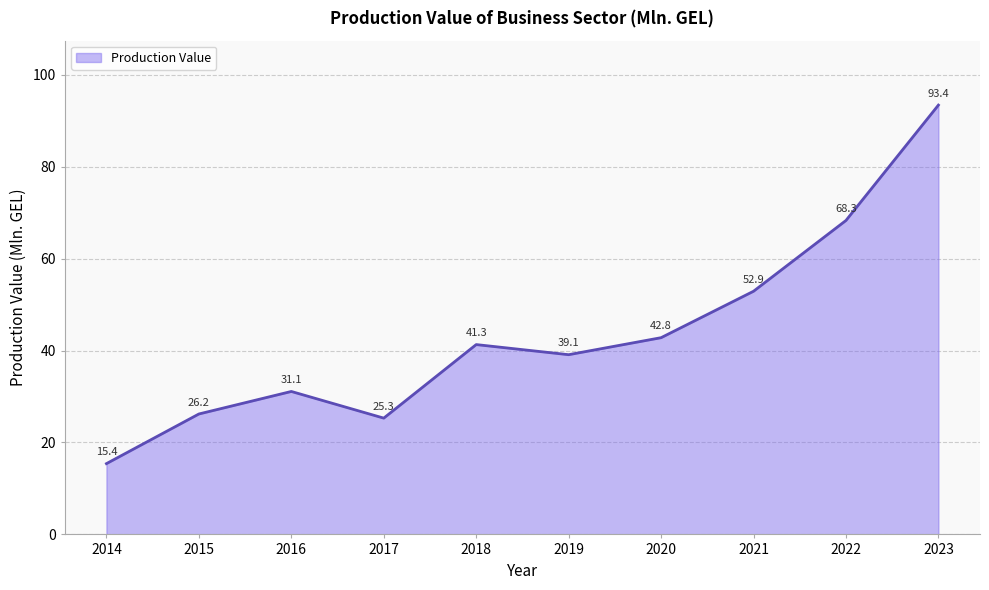

Rank the categories by value from highest to lowest.

2023, 2022, 2021, 2020, 2018, 2019, 2016, 2015, 2017, 2014